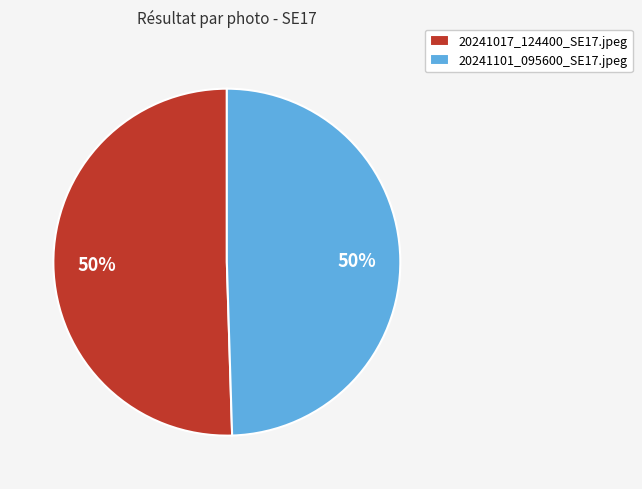

How many slices are in this pie chart?

2